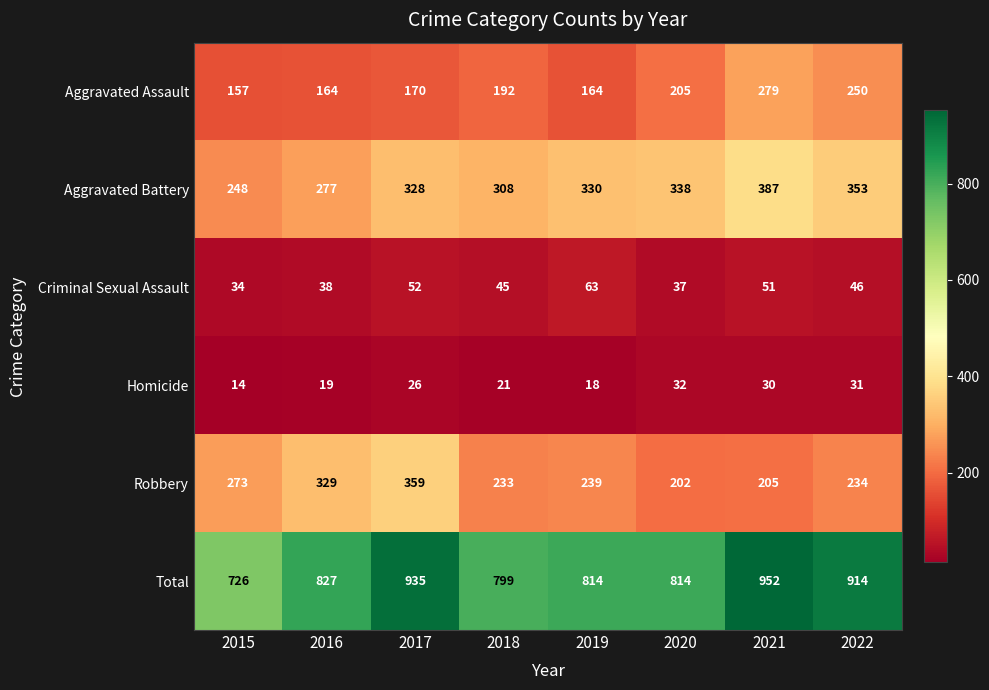

What is the difference between the highest and lowest values at 2019?

796